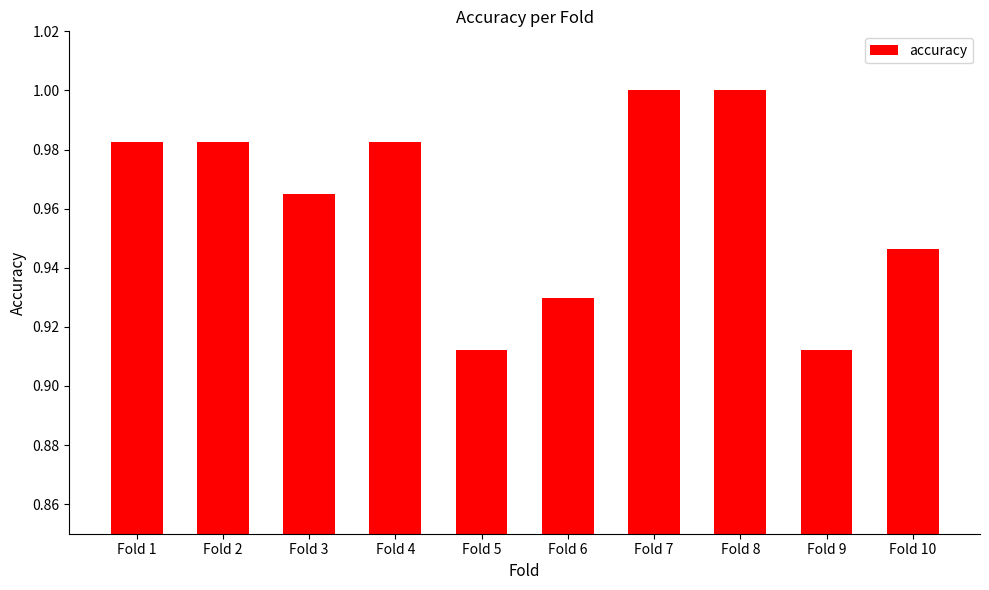

What is the sum of all values?

9.6